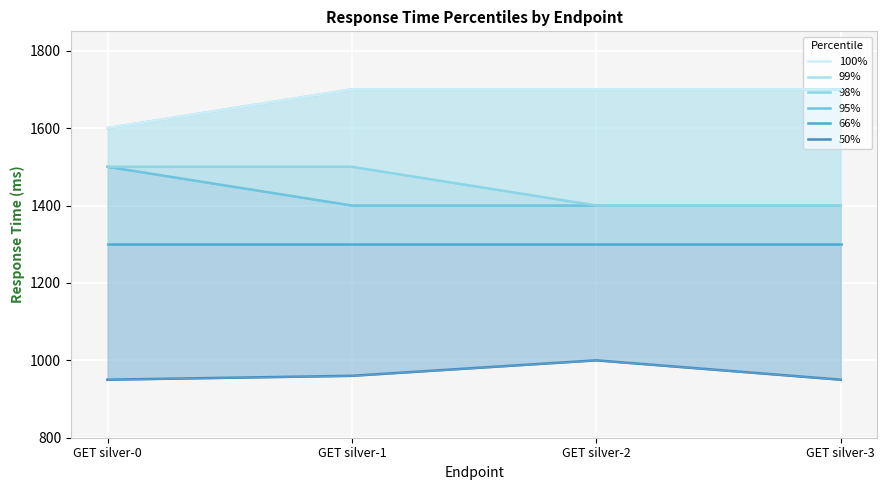

What is the difference between the maximum and minimum values in the 99% series?

100